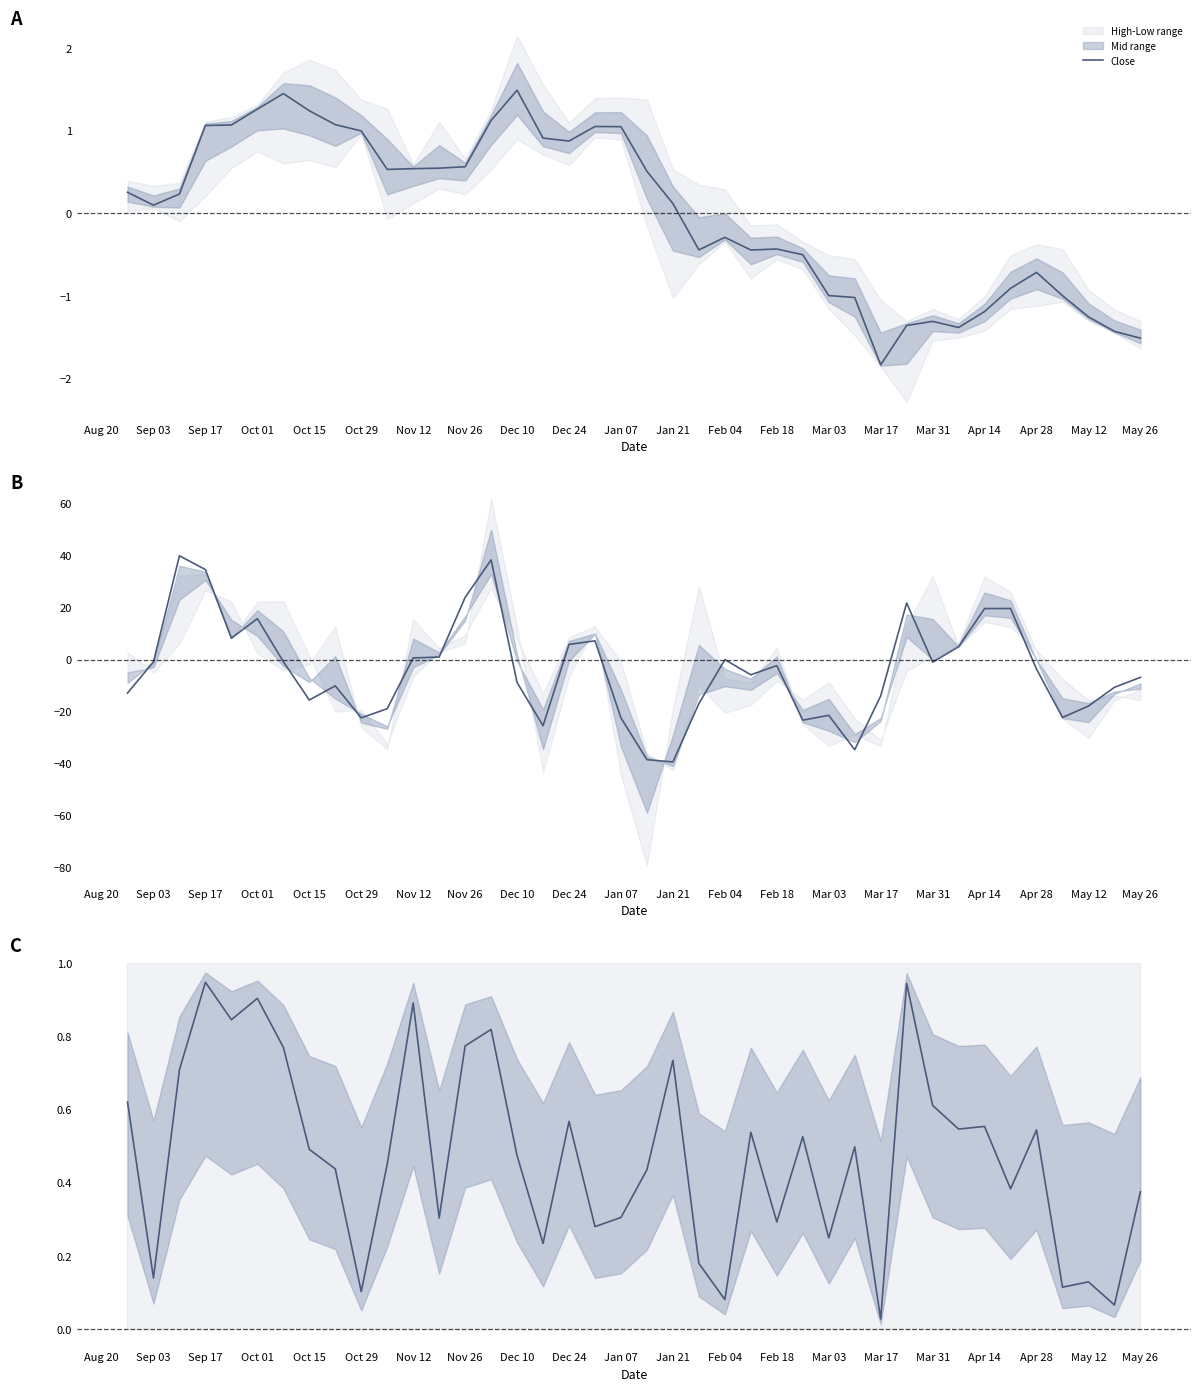

Does the chart display data point markers on the line(s)?

No